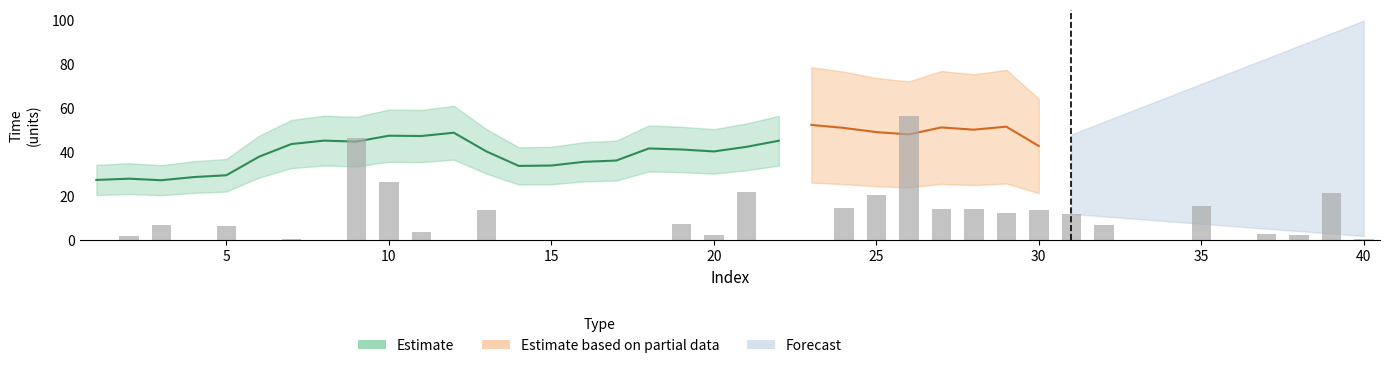

Which has a higher value, 18 or 32?

32